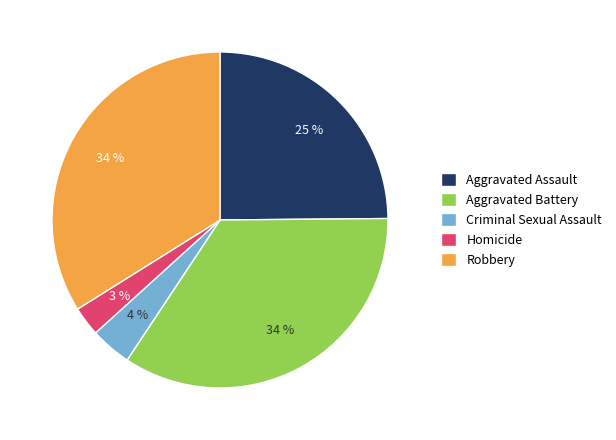

Do Homicide and Aggravated Battery together represent more than half of the pie?

No